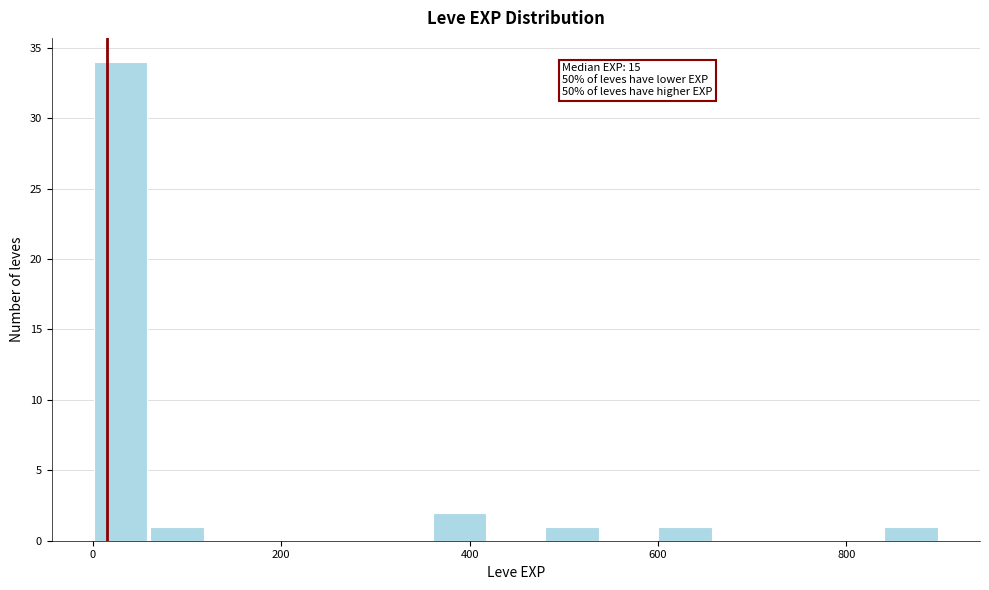

Around what value on the x-axis is the tallest bar? Give the approximate position of its centre, as read against the axis.

20